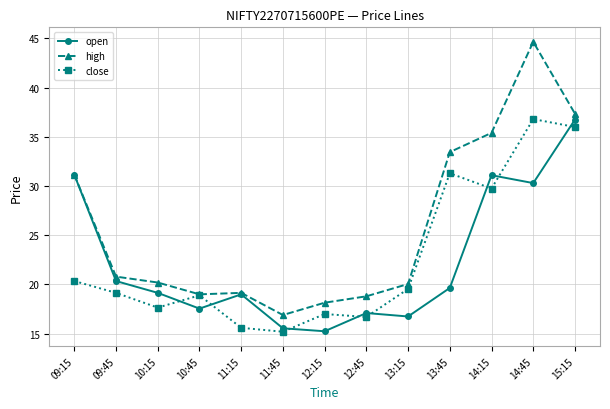

What is the label of the 7th point from the right?

12:15